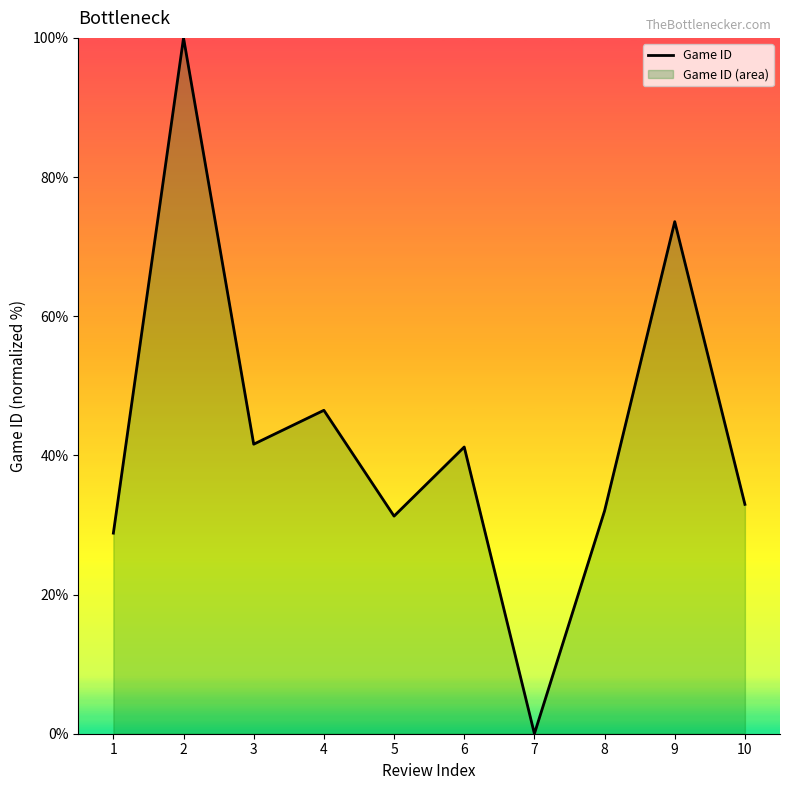

How many lines are shown in the chart?

1